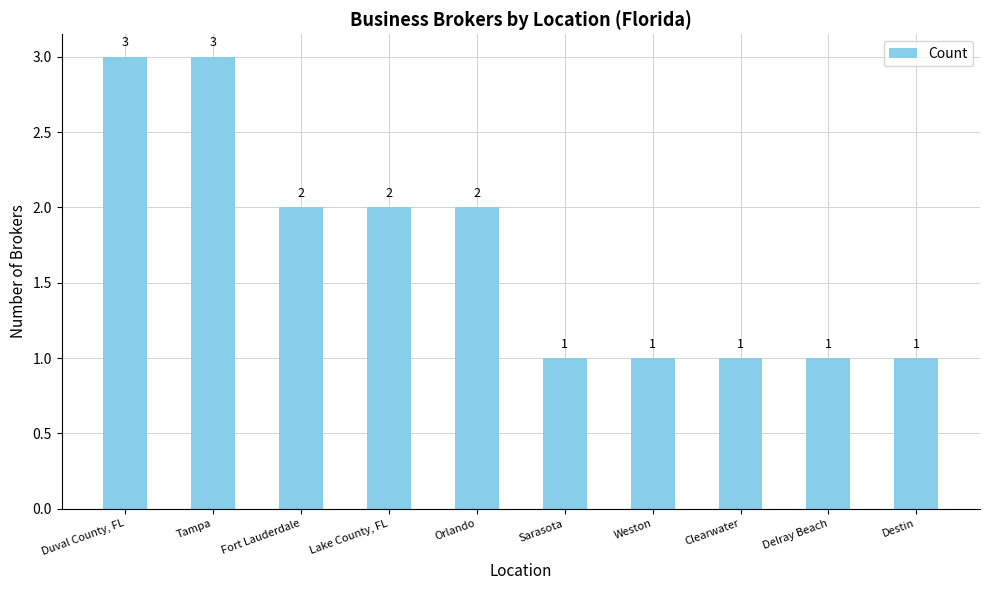

What is the maximum value shown in the chart?

3